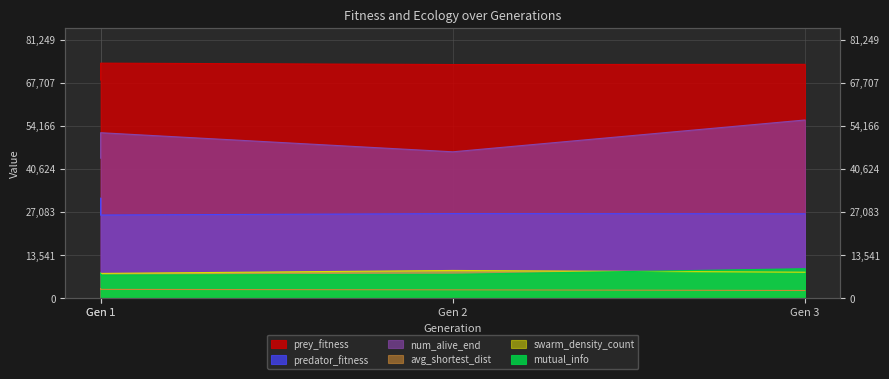

Does the chart display data point markers on the line(s)?

No